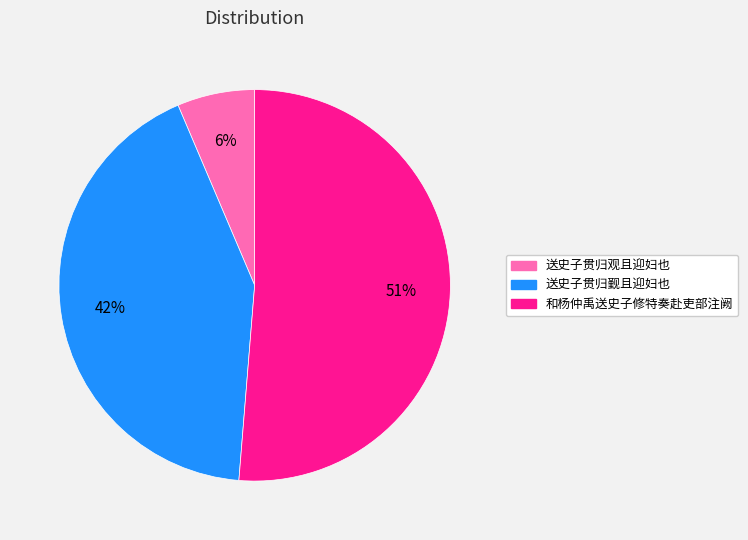

Is 送史子贯归观且迎妇也 the majority of the pie?

No